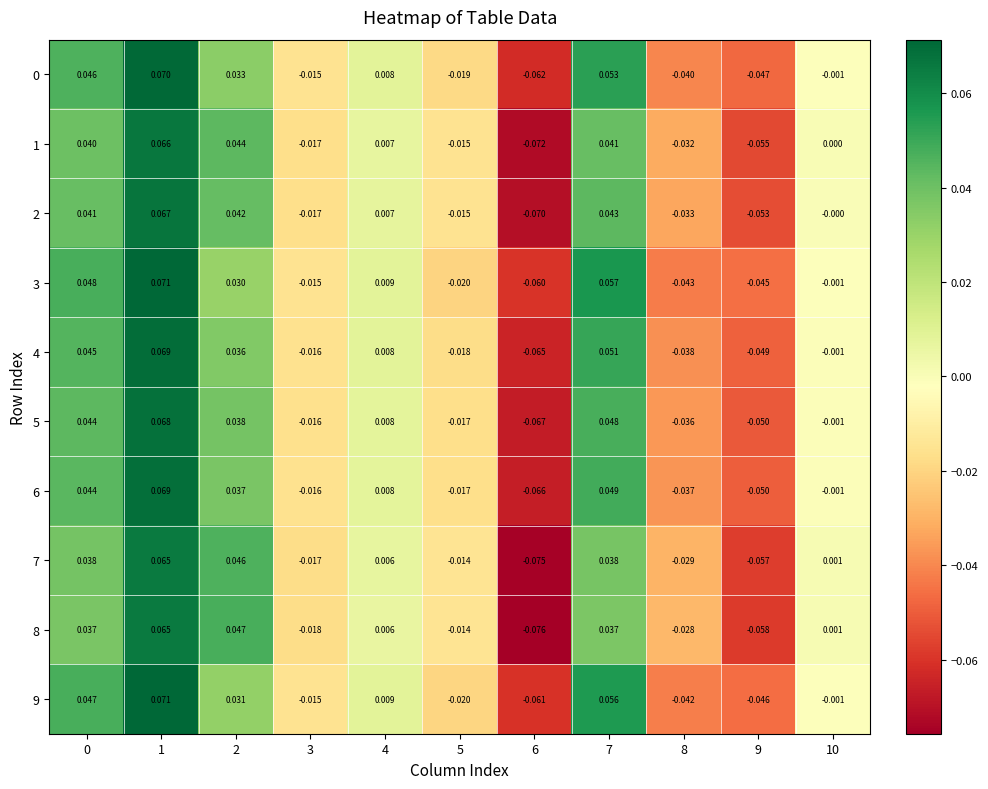

Is the value of 7 at 9 greater than the value of 2 at 2?

No